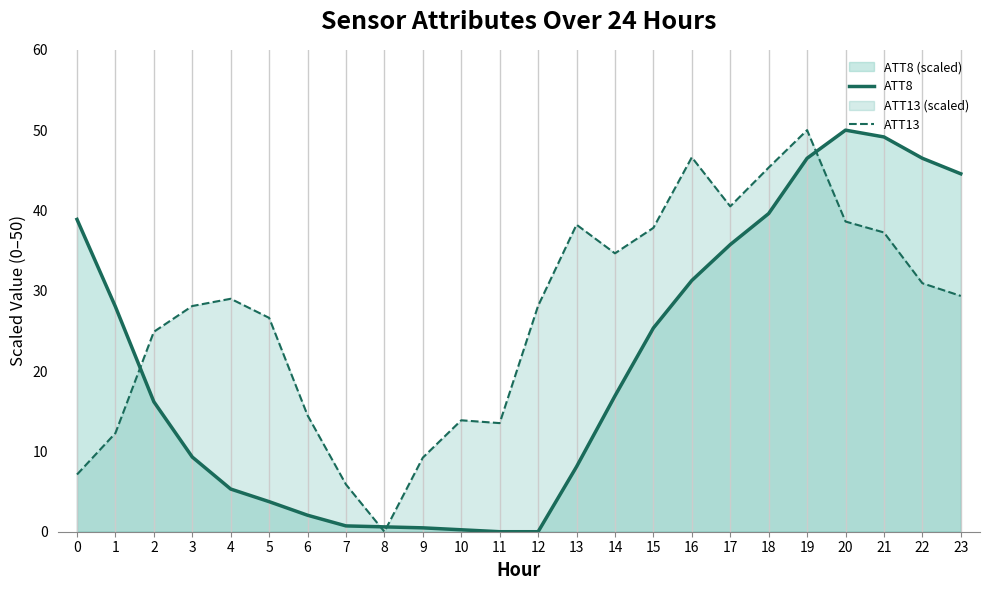

Reading left to right, extract all data points from this chart.

ATT8: 0=38.9	1=28.0	2=16.2	3=9.3	4=5.3	5=3.7	6=2.1	7=0.7	8=0.6	9=0.5	10=0.2	11=0.0	12=0.0	13=8.1	14=16.9	15=25.4	16=31.3	17=35.7	18=39.6	19=46.5	20=50.0	21=49.2	22=46.5	23=44.6
ATT13: 0=7.1	1=12.3	2=24.9	3=28.1	4=29.0	5=26.6	6=14.5	7=5.9	8=0.0	9=9.2	10=13.9	11=13.5	12=28.1	13=38.2	14=34.7	15=37.8	16=46.6	17=40.5	18=45.3	19=50.0	20=38.6	21=37.3	22=30.9	23=29.4